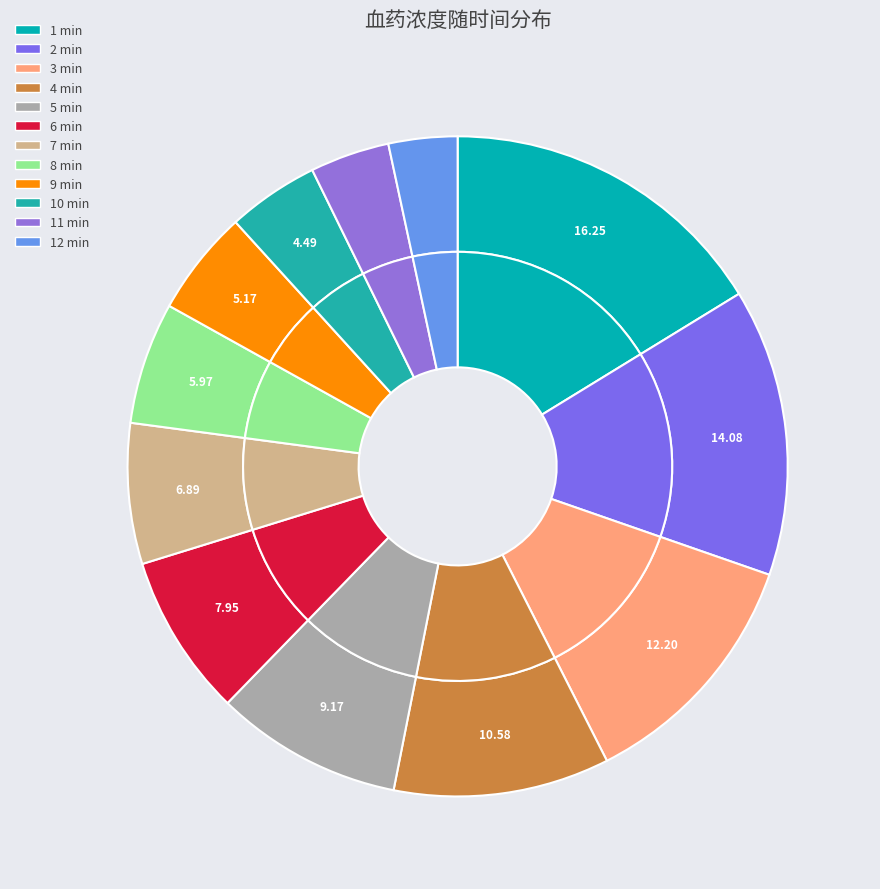

Is there any slice that represents more than half of the pie?

No